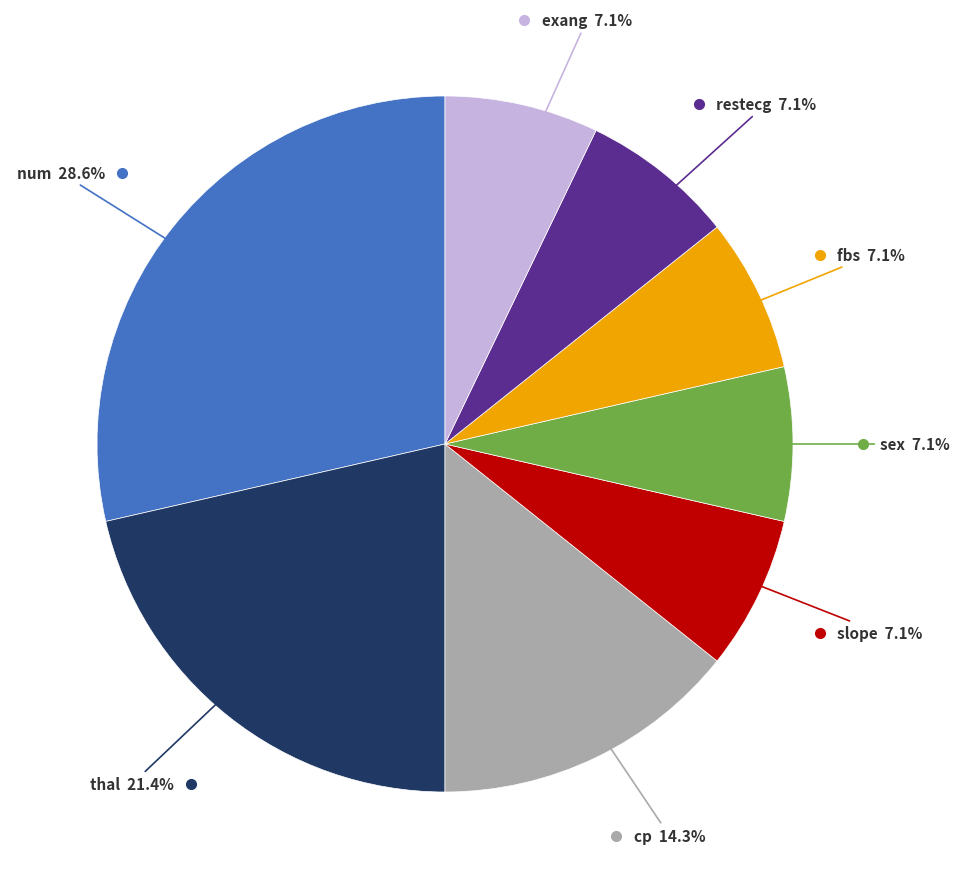

Is there any slice that represents more than half of the pie?

No